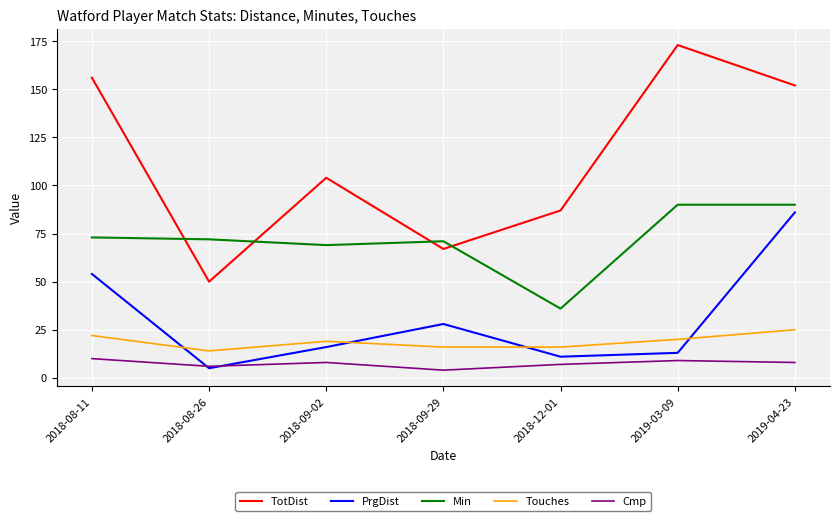

What position from the left is 2018-12-01?

5